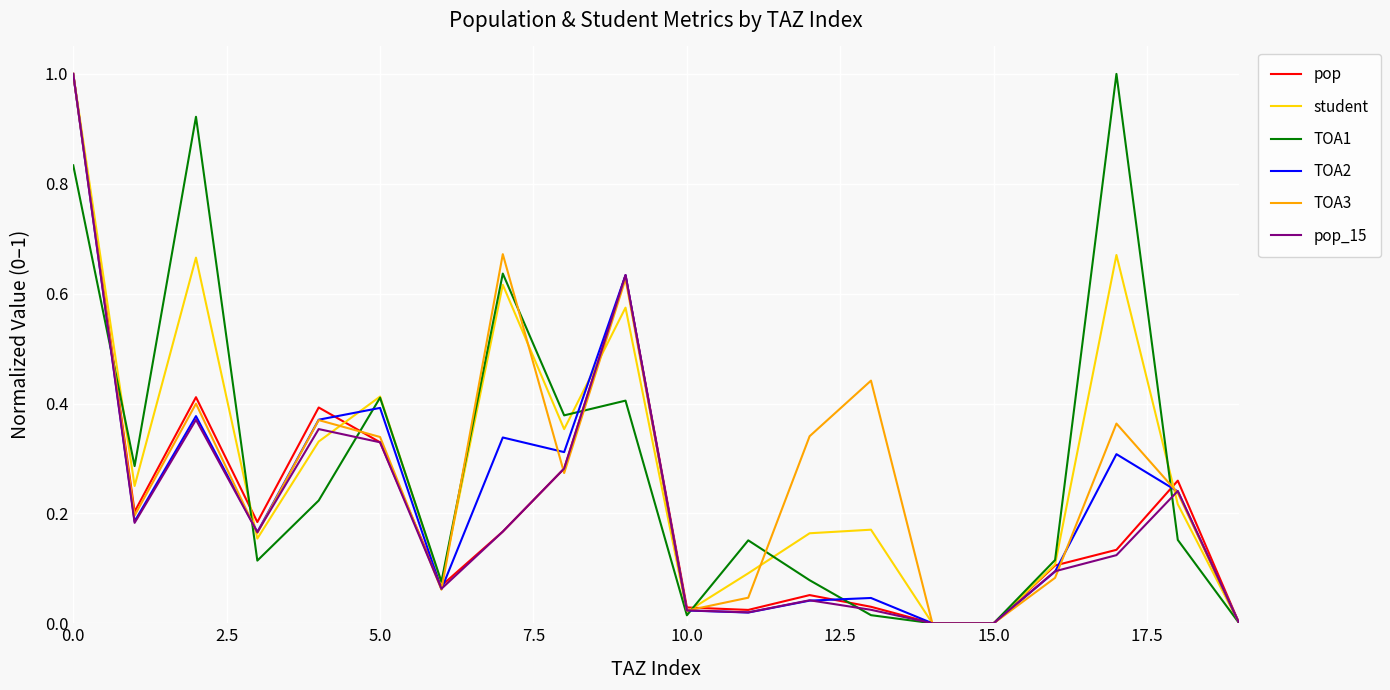

What is the highest value of the TOA1 series?

1.0